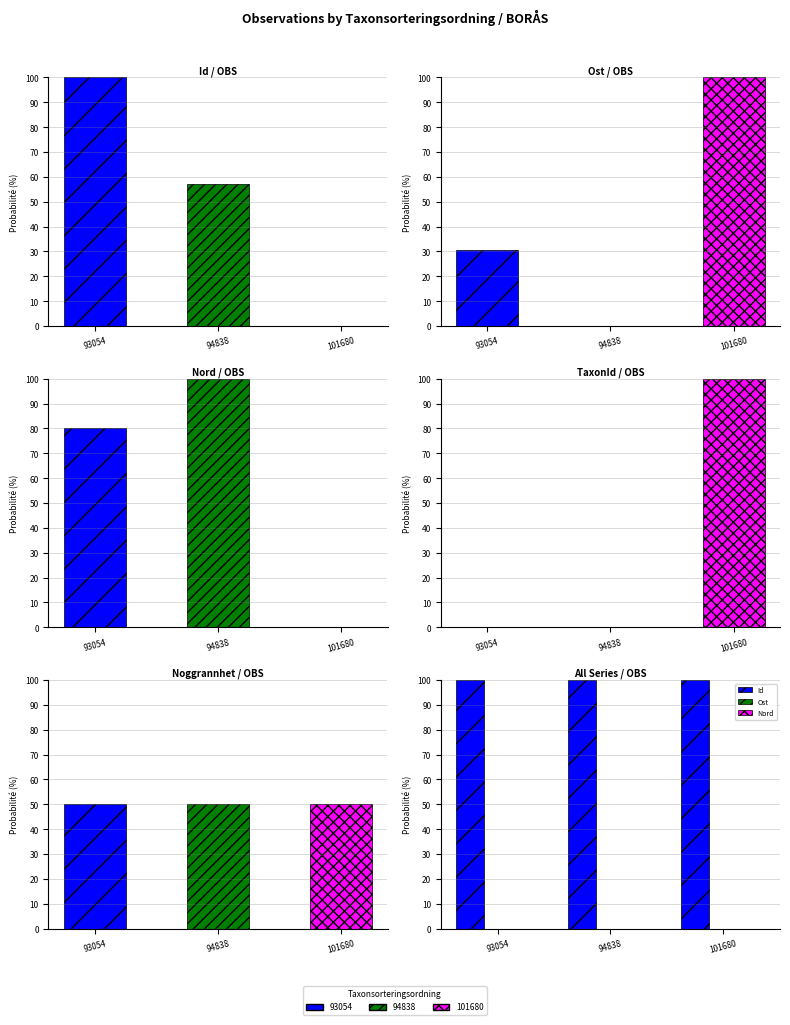

Which has a higher value, 93054 or 101680?

93054